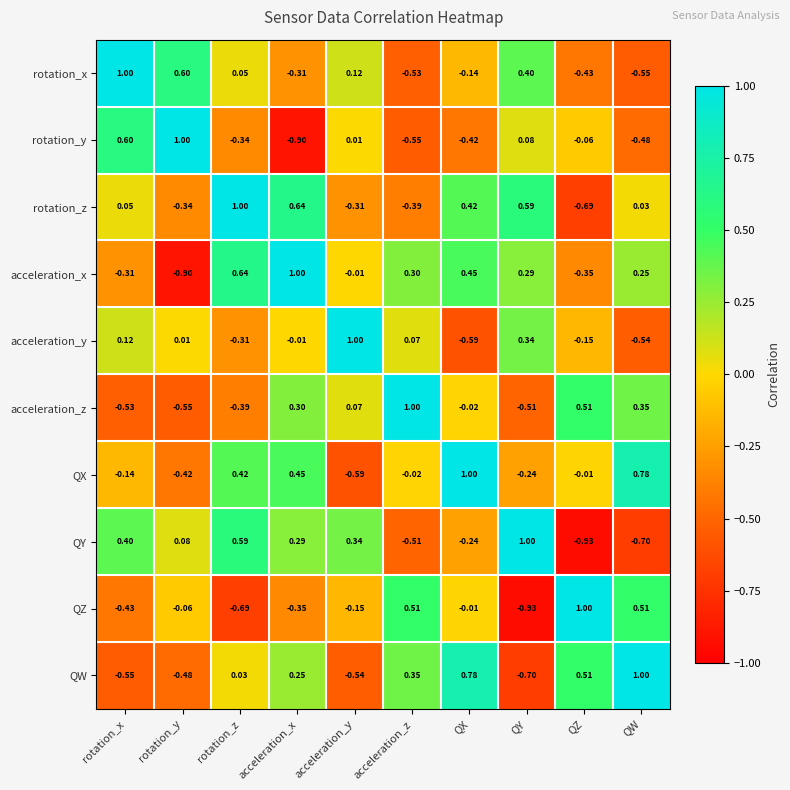

At QY, list the series in order from largest to smallest.

QY, rotation_z, rotation_x, acceleration_y, acceleration_x, rotation_y, QX, acceleration_z, QW, QZ